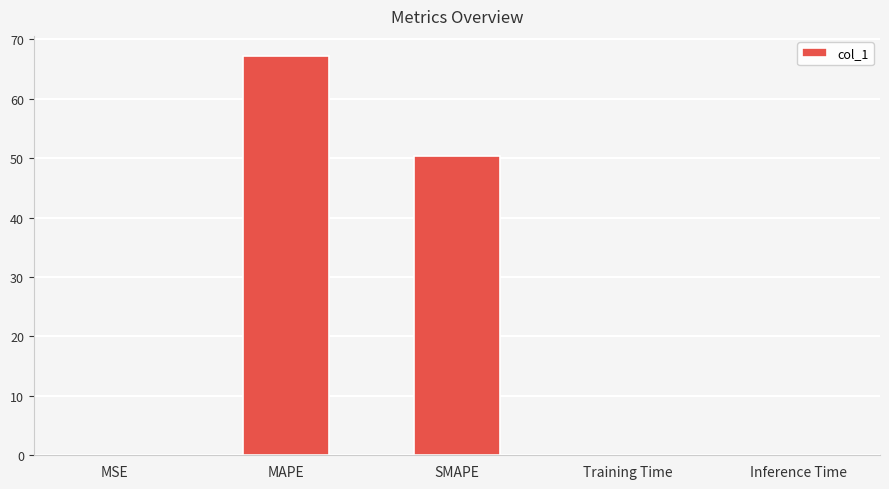

What is the maximum value shown in the chart?

67.2